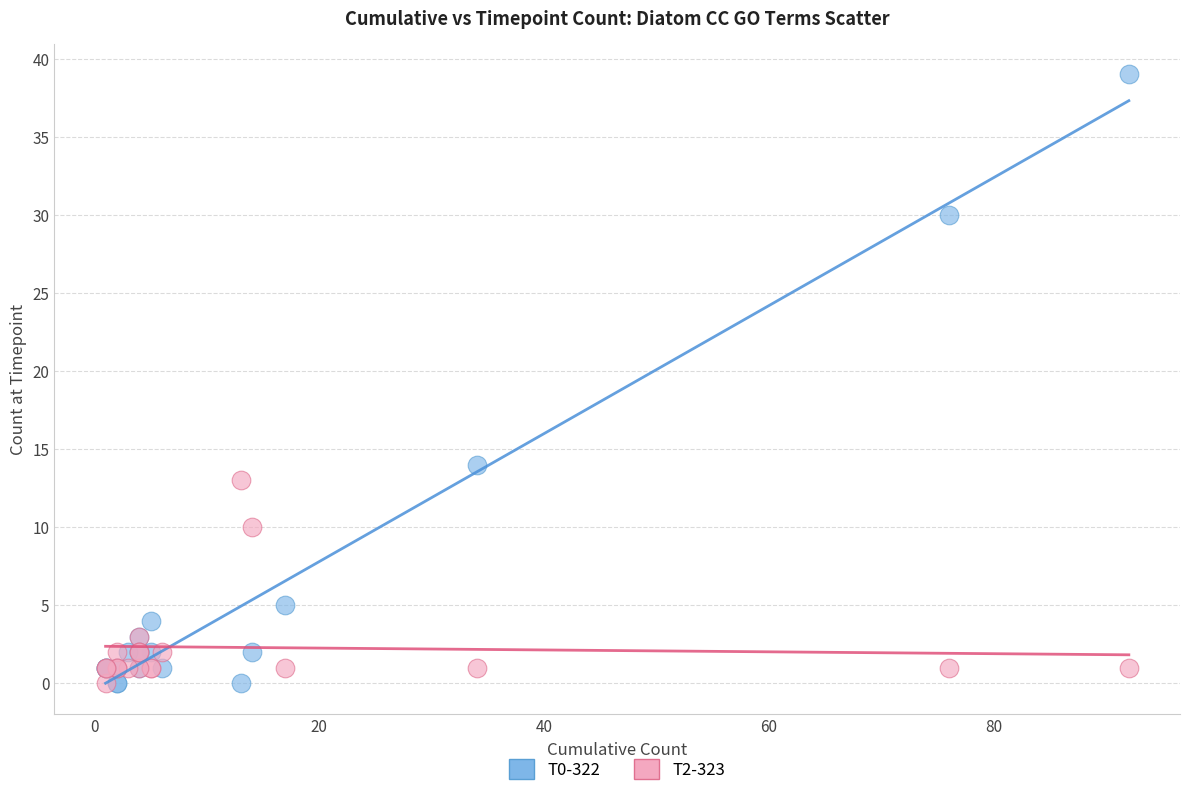

Across all series, what Y value is closest to 19?

14